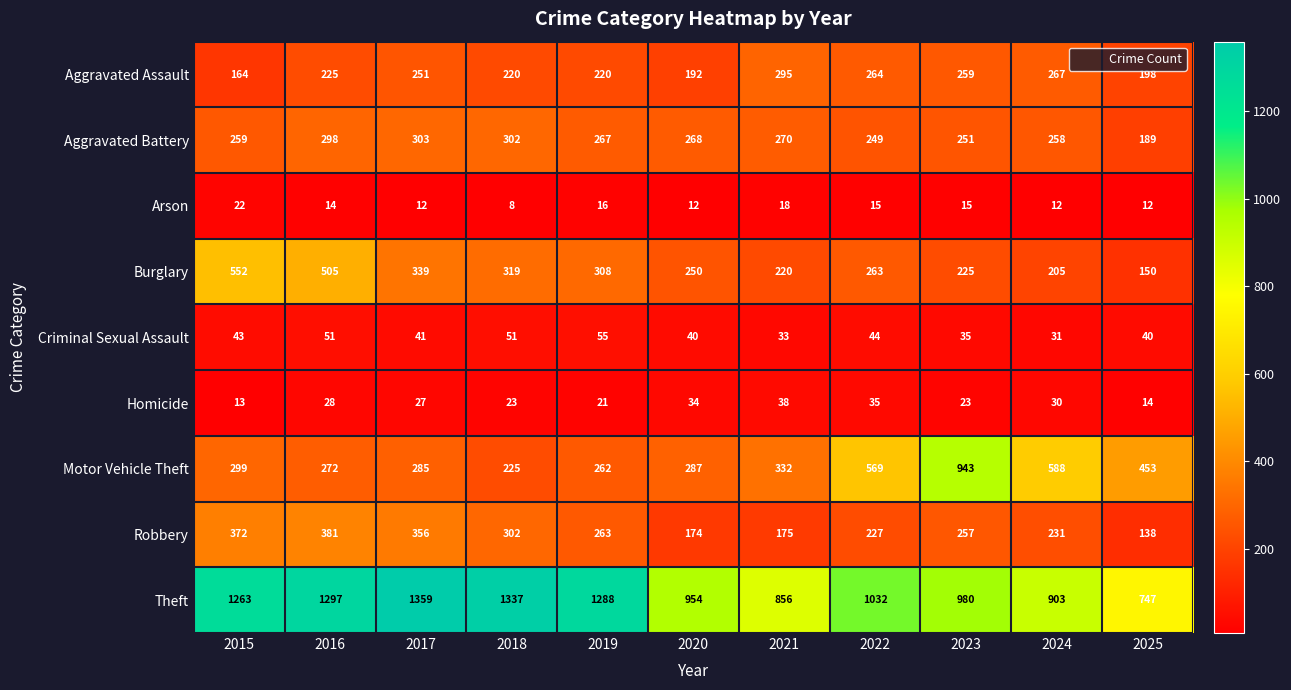

Is the value of Motor Vehicle Theft at 2020 greater than the value of Aggravated Battery at 2020?

Yes